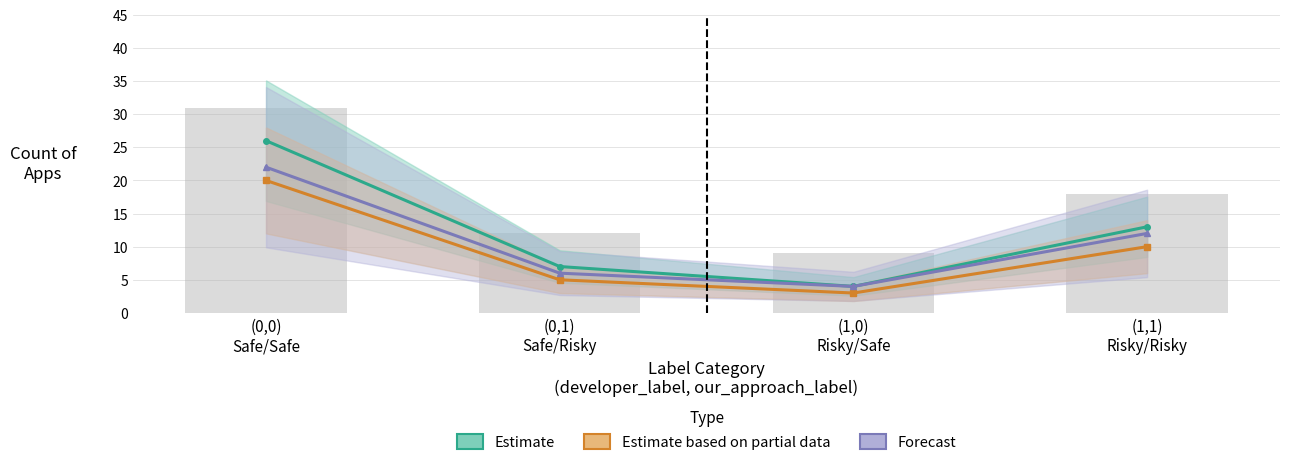

Reading left to right, what are all the values shown in this chart?

Estimate: 26	7	4	13
Estimate based on partial data: 20	5	3	10
Forecast: 22	6	4	12